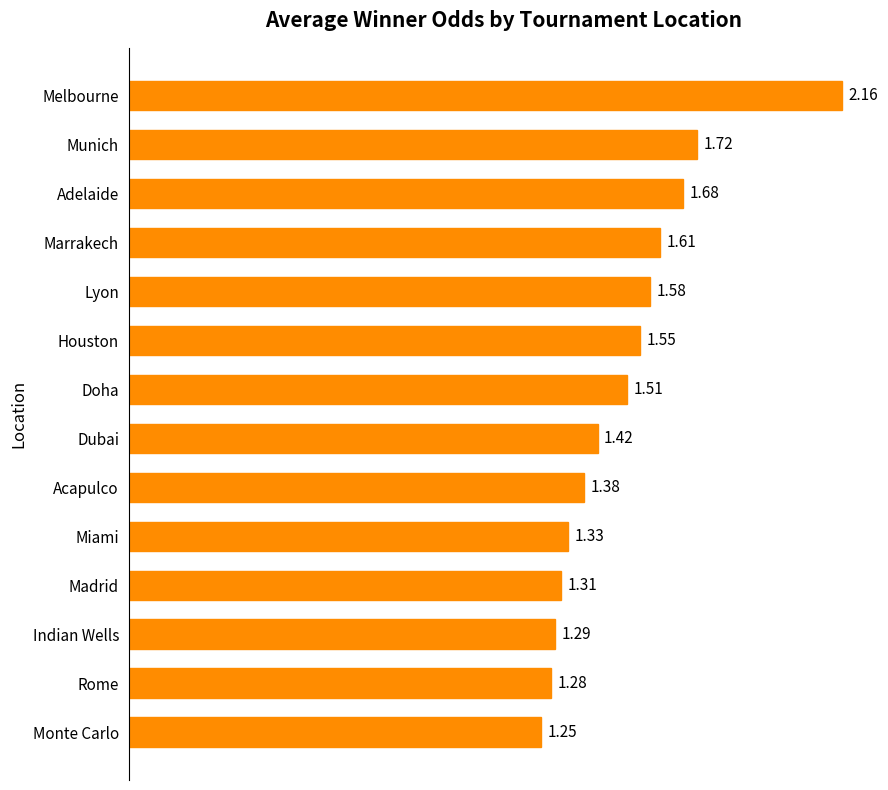

Which category has the lowest value across all series?

Monte Carlo